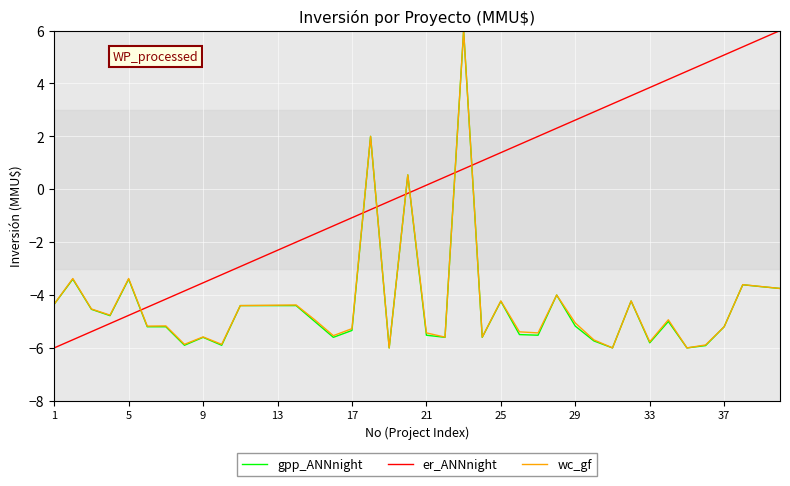

Which series ends up on top after the final intersection of er_ANNnight and gpp_ANNnight?

er_ANNnight